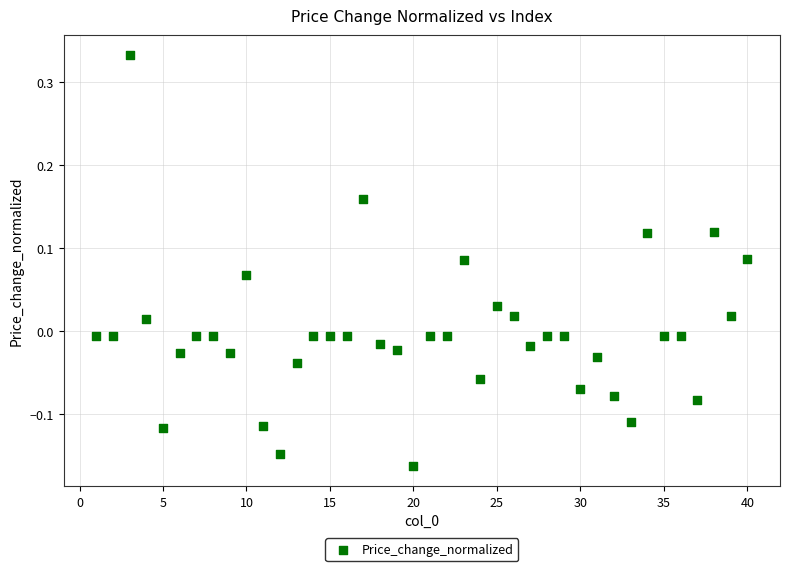

How many data points are displayed?

40